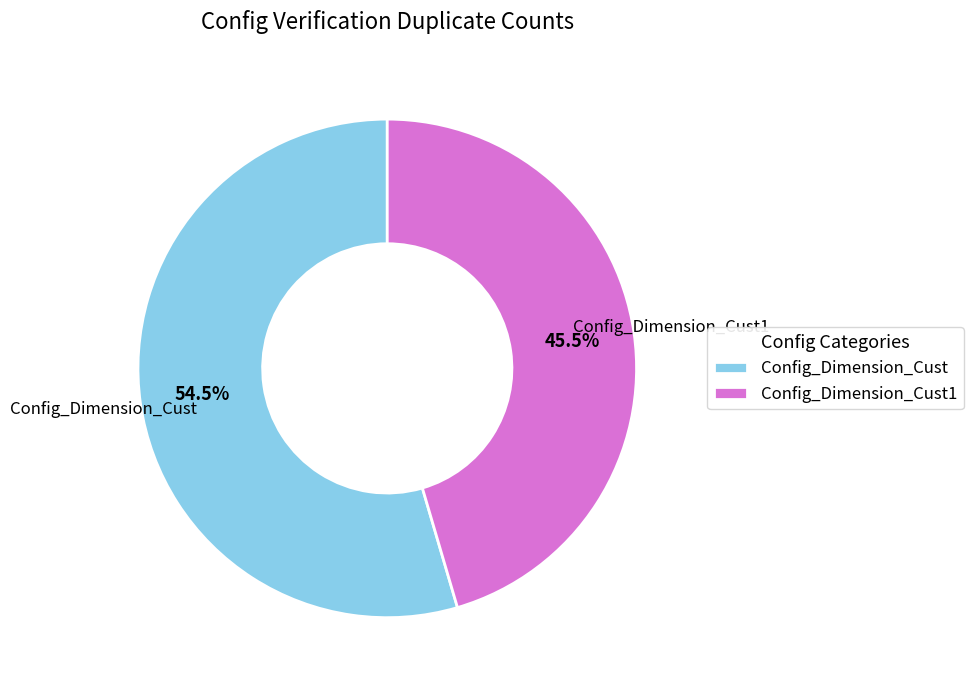

What percentage do Config_Dimension_Cust and Config_Dimension_Cust1 together represent?

100.0%